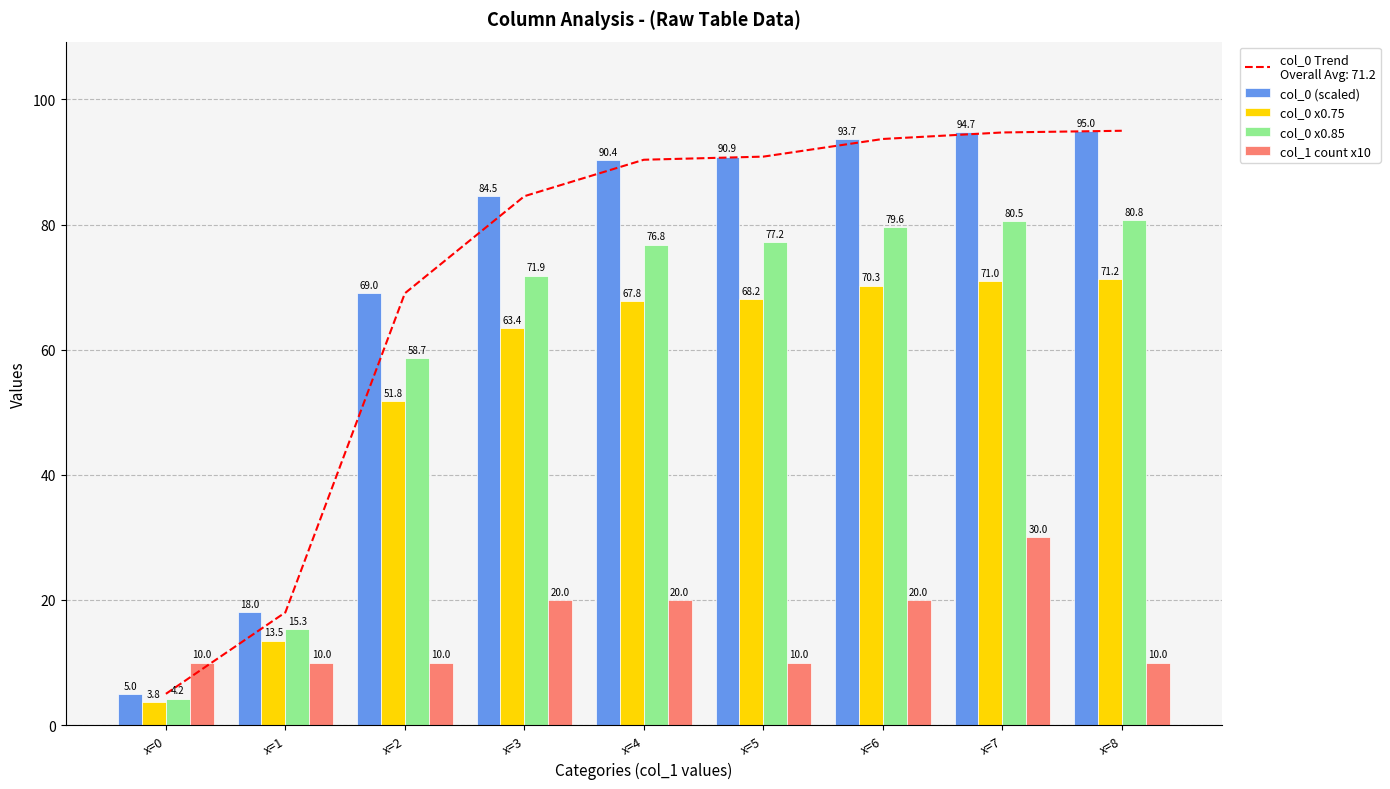

Is it true that col_0 x0.75 equals 94.4 at x=6?

False